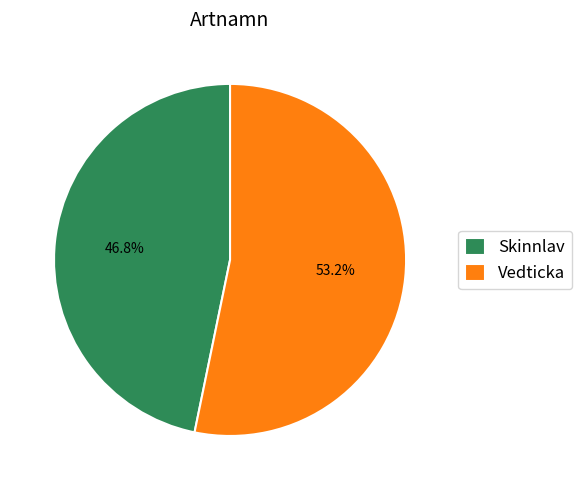

What percentage is NOT represented by Skinnlav?

53.2%